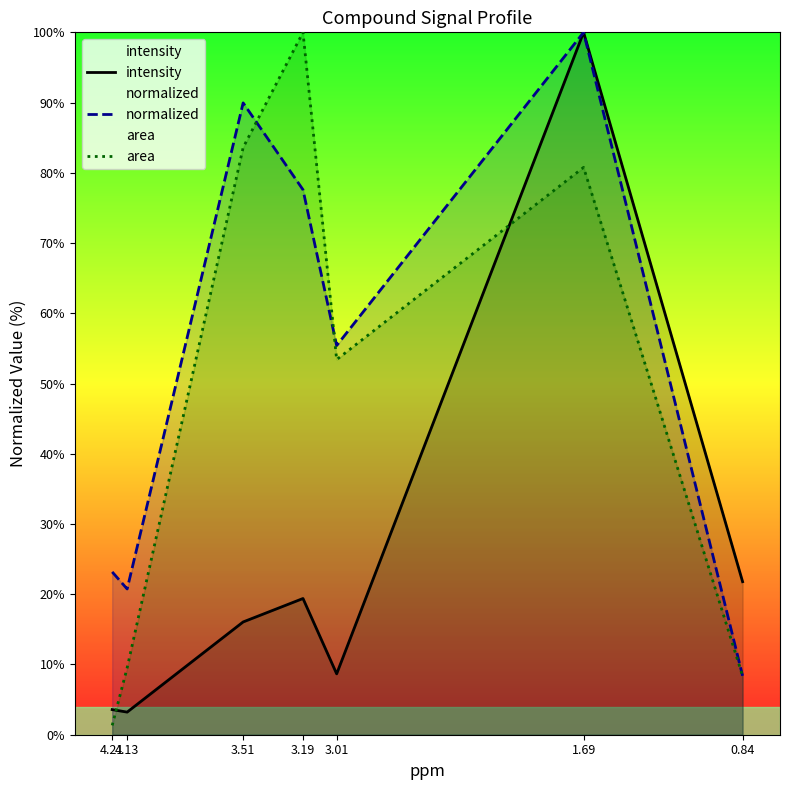

What is the spread (max minus min) of values at 3.19?

80.6